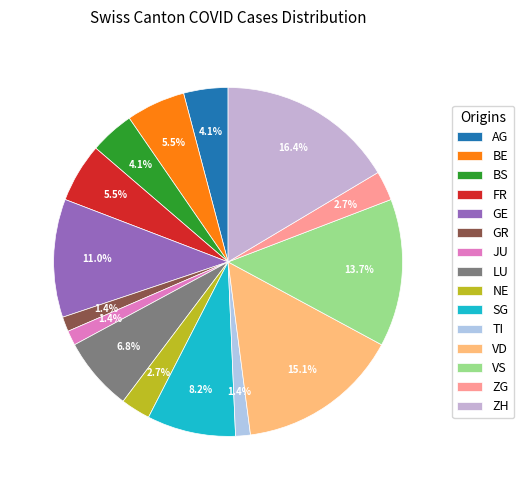

To the nearest percent, what portion does NE represent?

3%